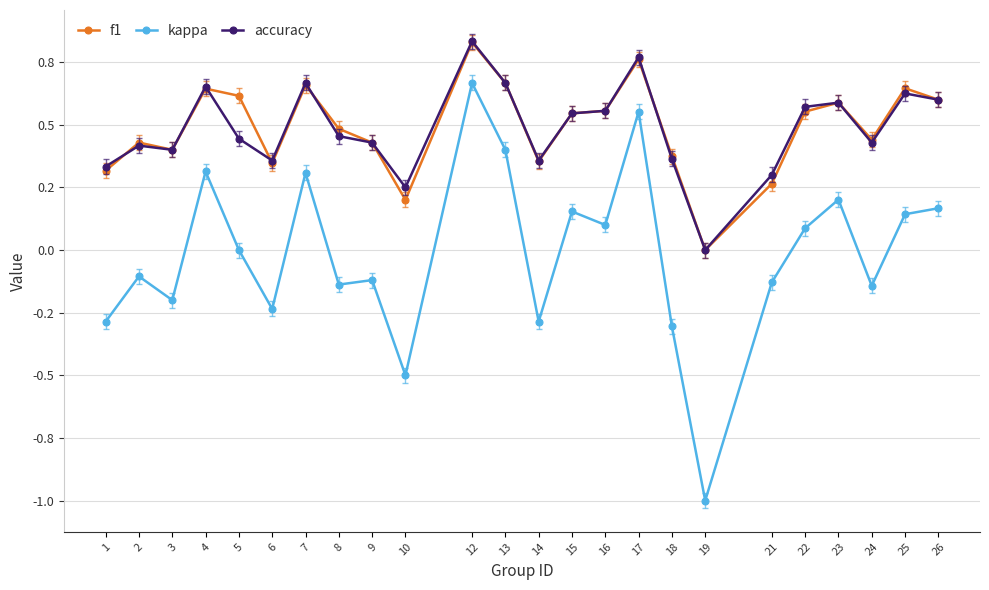

Is this an area chart (filled region under the line)?

No